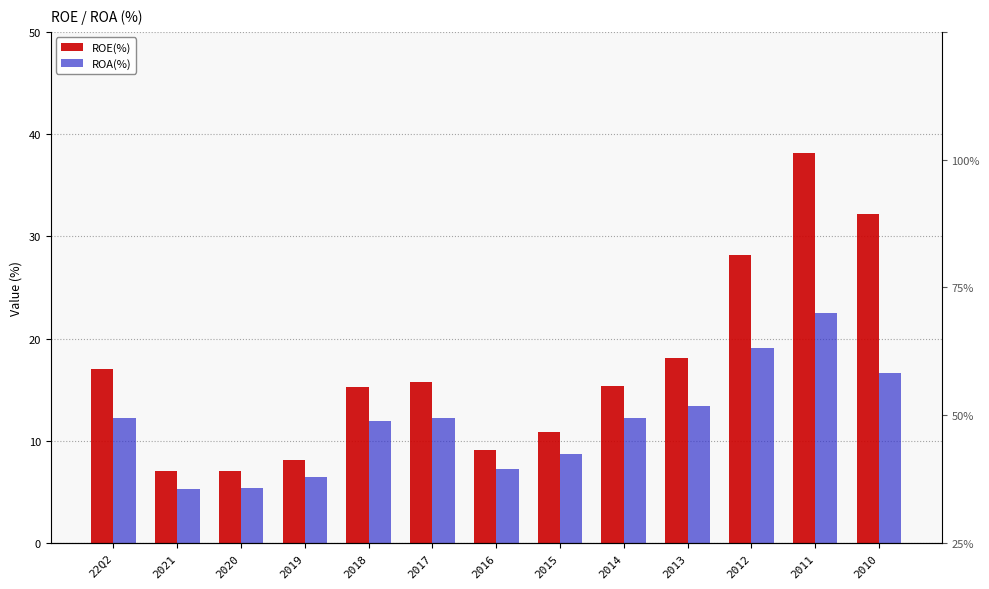

Rank the categories by ROE(%) value from lowest to highest.

2020, 2021, 2019, 2016, 2015, 2018, 2014, 2017, 22Q2, 2013, 2012, 2010, 2011